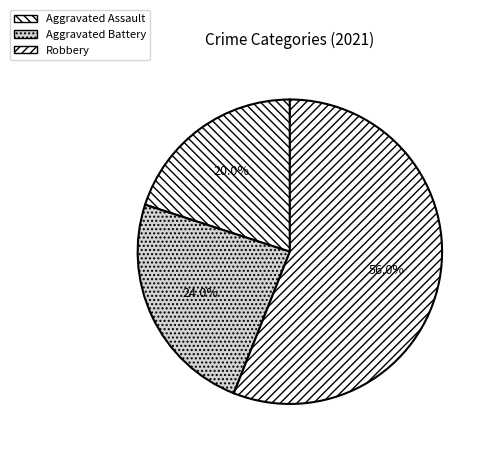

Which slice is the smallest?

Aggravated Assault